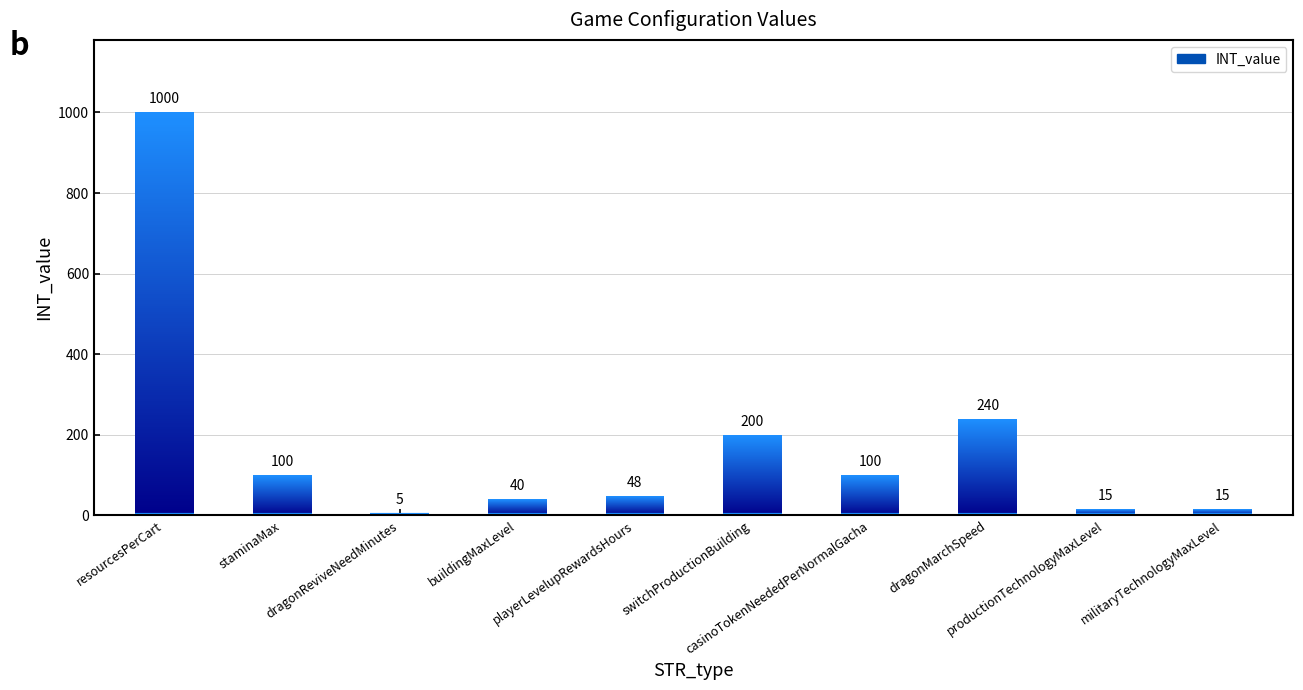

What is the greatest value displayed?

1000